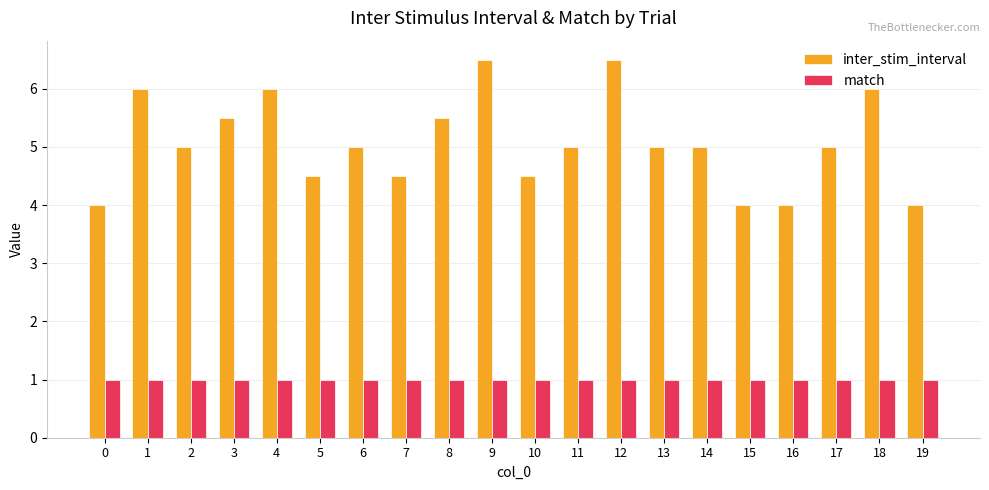

Reading right to left, what are all the values shown in this chart?

inter_stim_interval: 4.0	6.0	5.0	4.0	4.0	5.0	5.0	6.5	5.0	4.5	6.5	5.5	4.5	5.0	4.5	6.0	5.5	5.0	6.0	4.0
match: 1.0	1.0	1.0	1.0	1.0	1.0	1.0	1.0	1.0	1.0	1.0	1.0	1.0	1.0	1.0	1.0	1.0	1.0	1.0	1.0